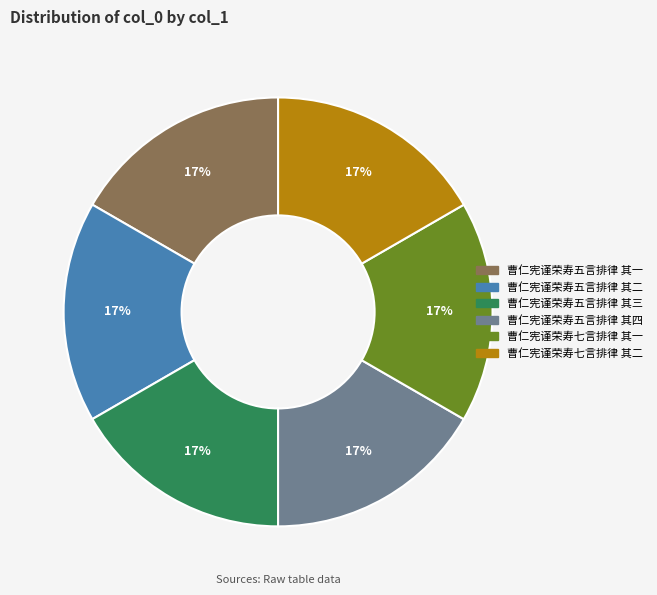

What is the ratio of the value at 曹仁宪谨荣寿五言排律 其四 to the value at 曹仁宪谨荣寿七言排律 其二?

1.0